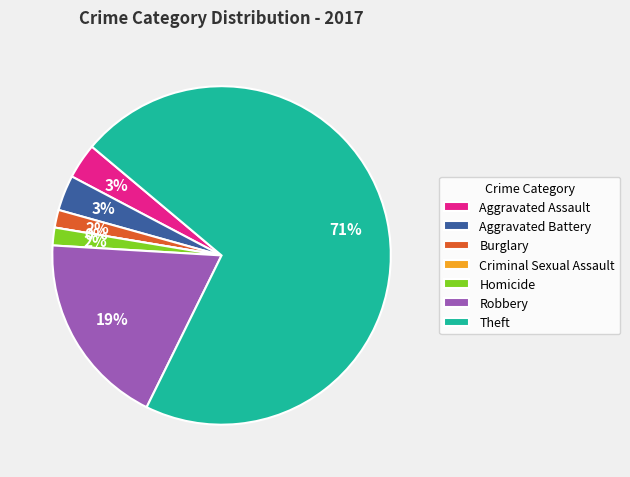

Is there a majority slice in this chart?

Yes